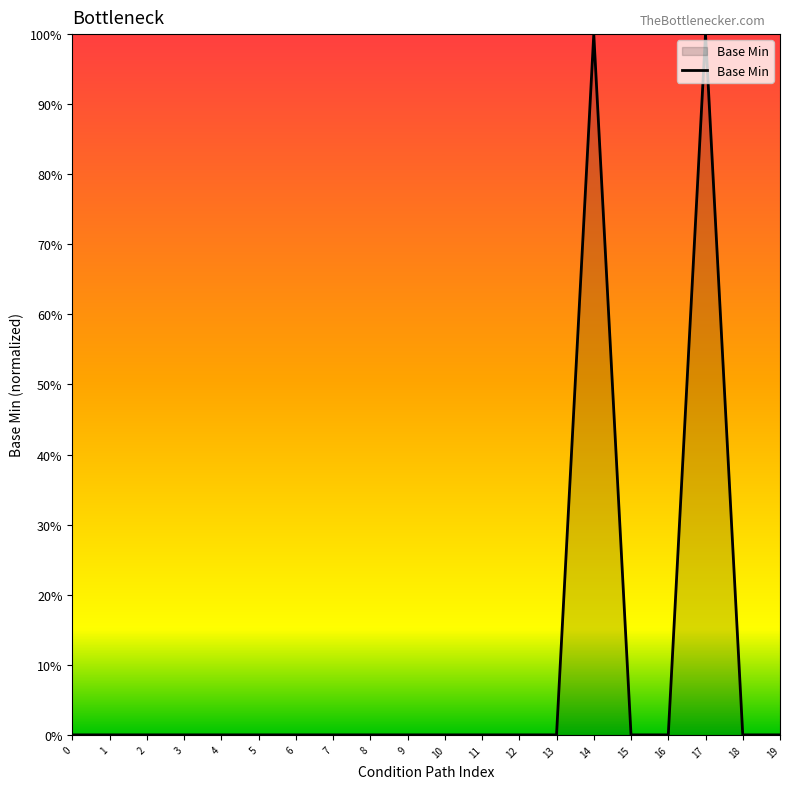

The value at 6 is 0. True or false?

True